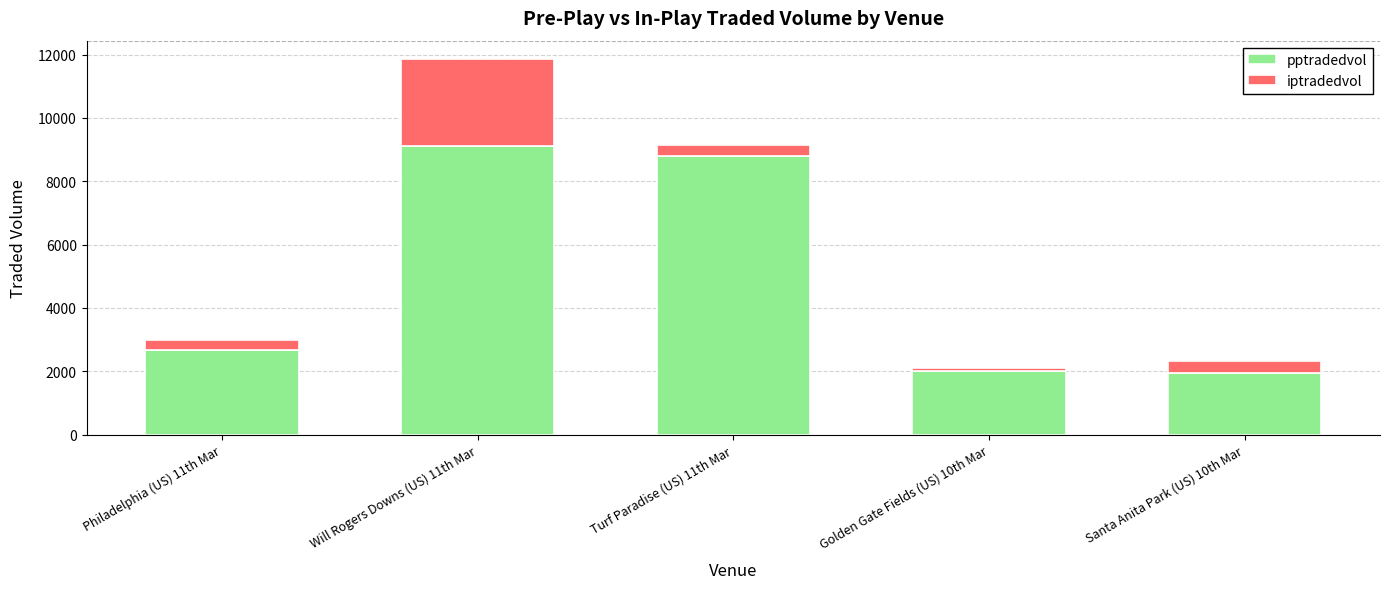

What is the sum of all pptradedvol values?

24527.8